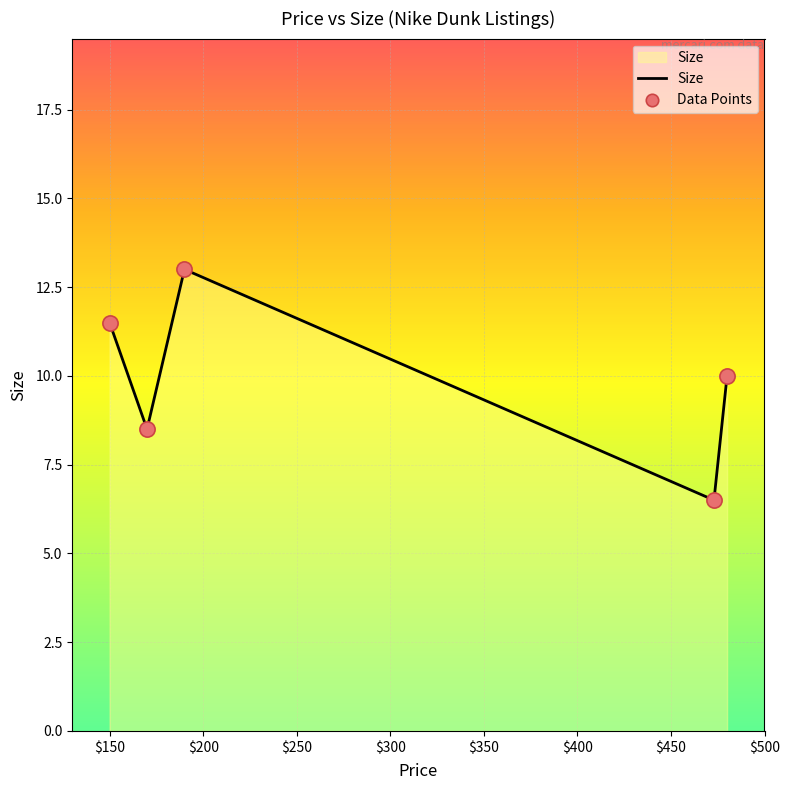

True or false: there are more than 2 points higher than both neighbors.

False